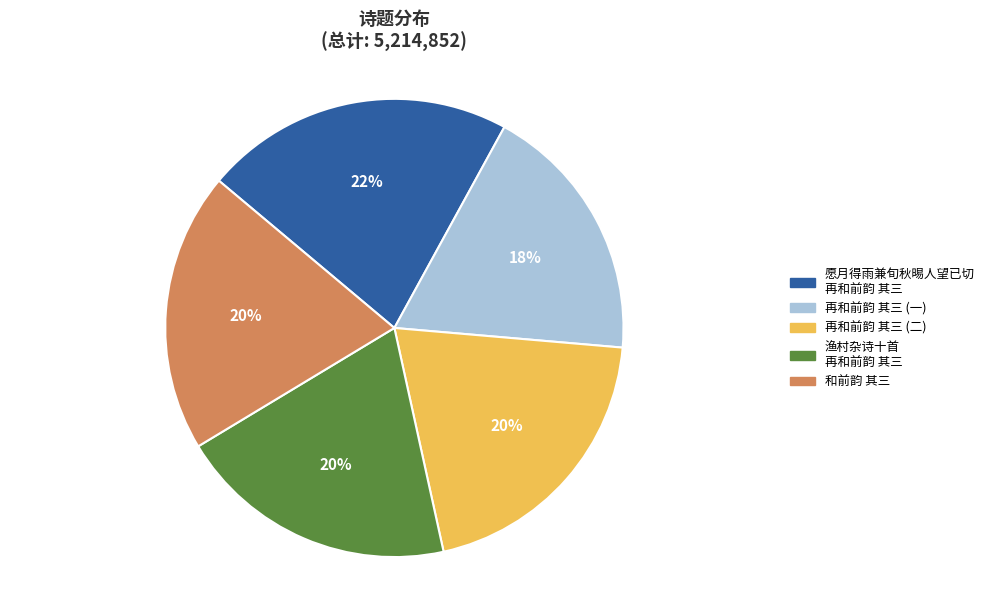

What percentage is the 和前韵 其三 slice, to the nearest percent?

20%